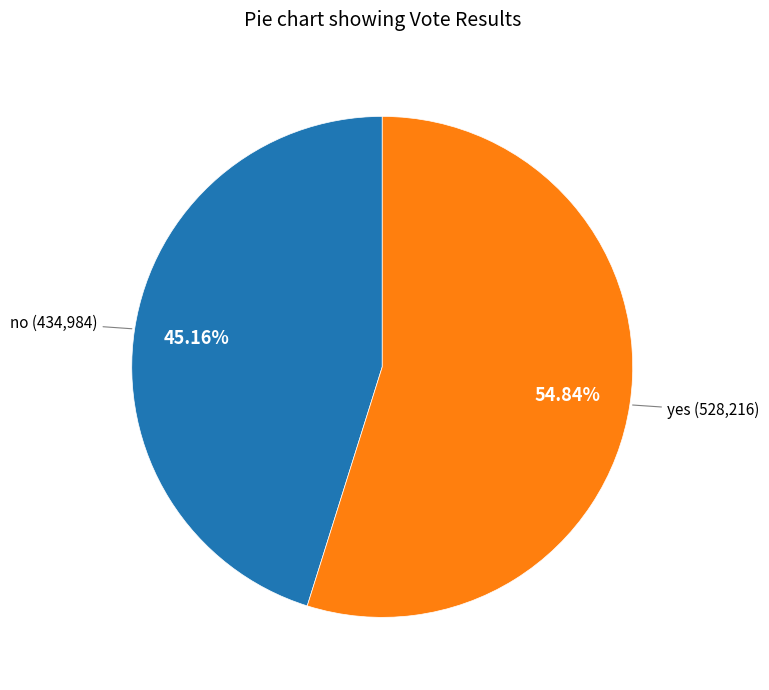

Is there a majority slice in this chart?

Yes